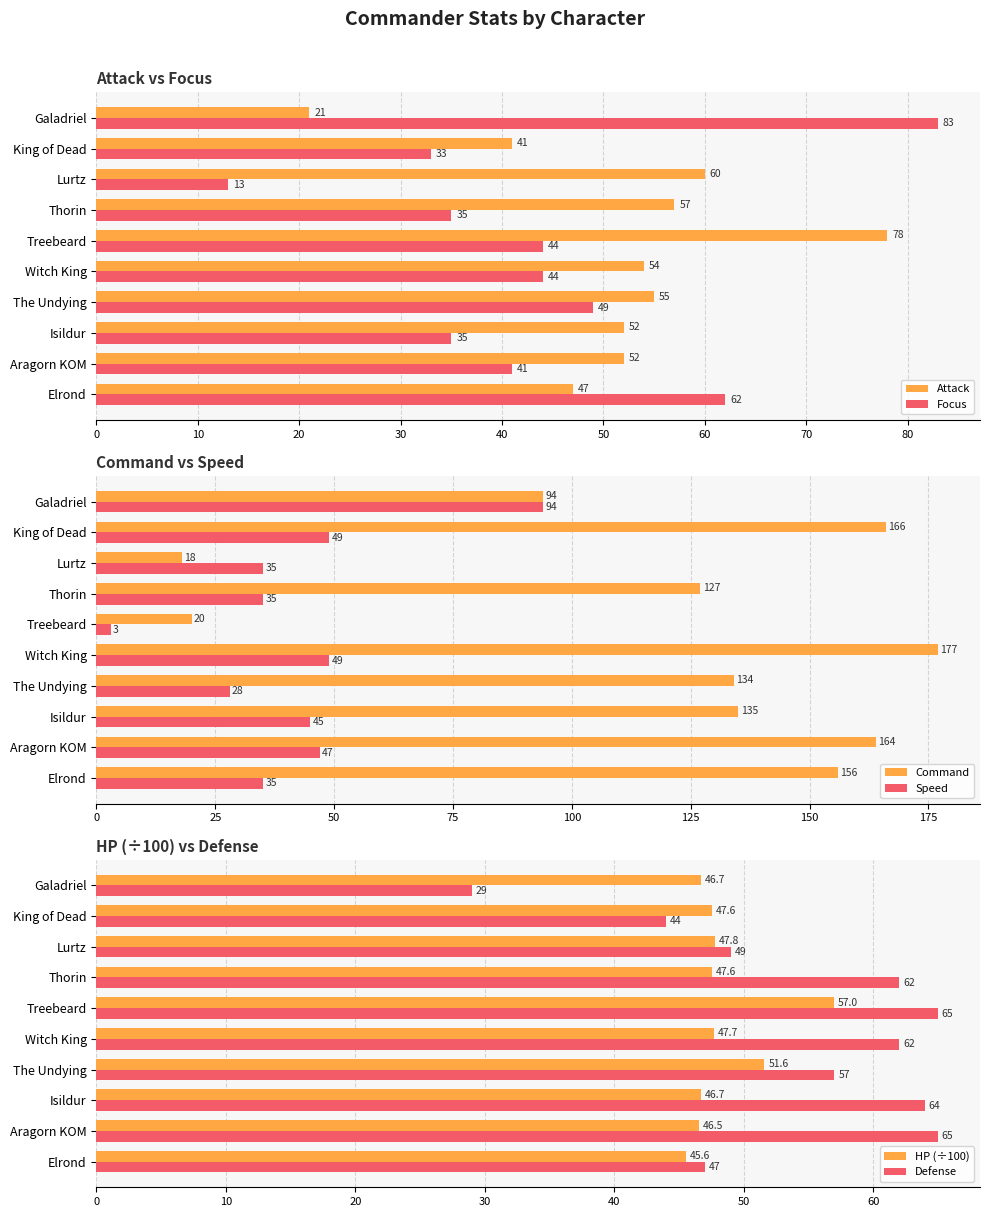

What is the sum of the Focus values at Lurtz and Thorin?

48